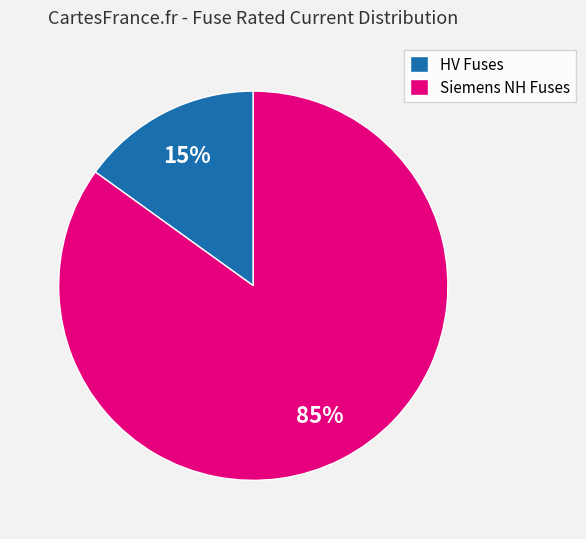

To the nearest percent, what is the difference between the largest and smallest slice percentages?

70%